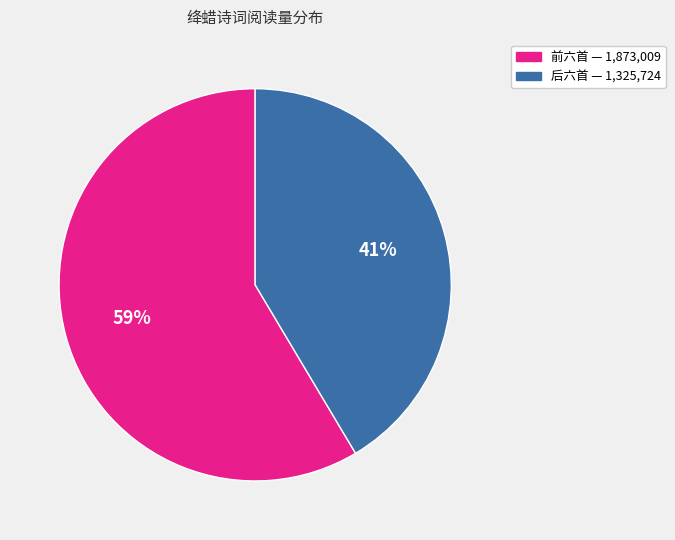

To the nearest percent, what is the average slice percentage?

50%